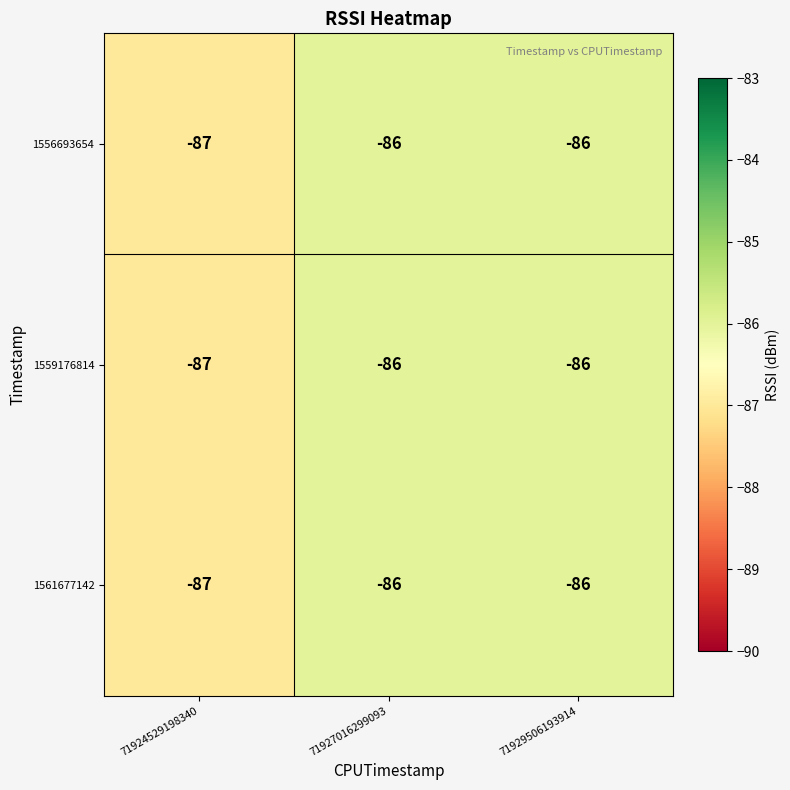

What is the sum of all 1556693654 values?

-259